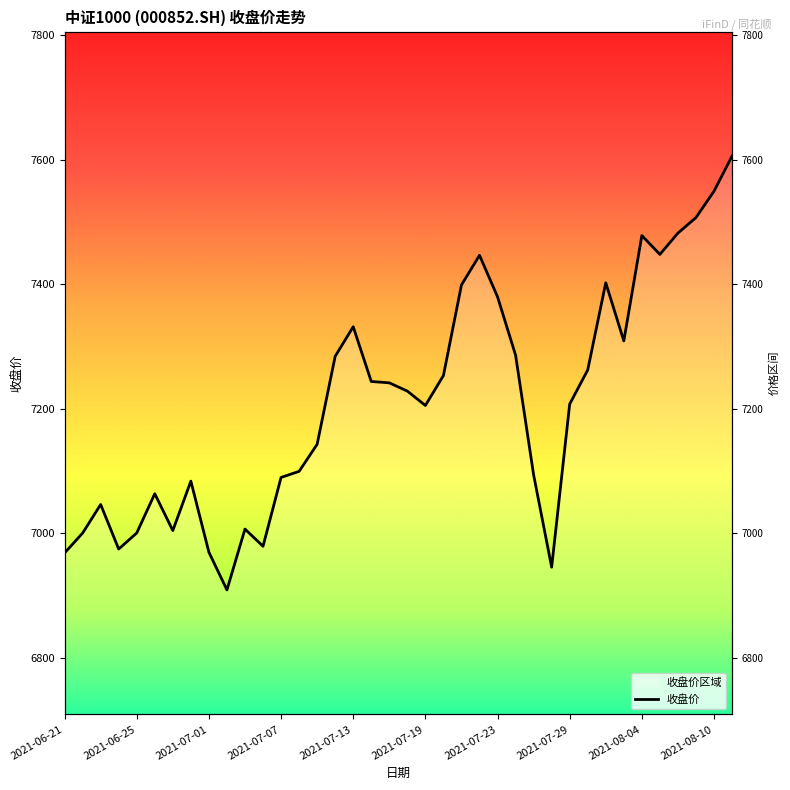

What is the change in value from 2021-08-03 to 2021-08-11?

+297.0